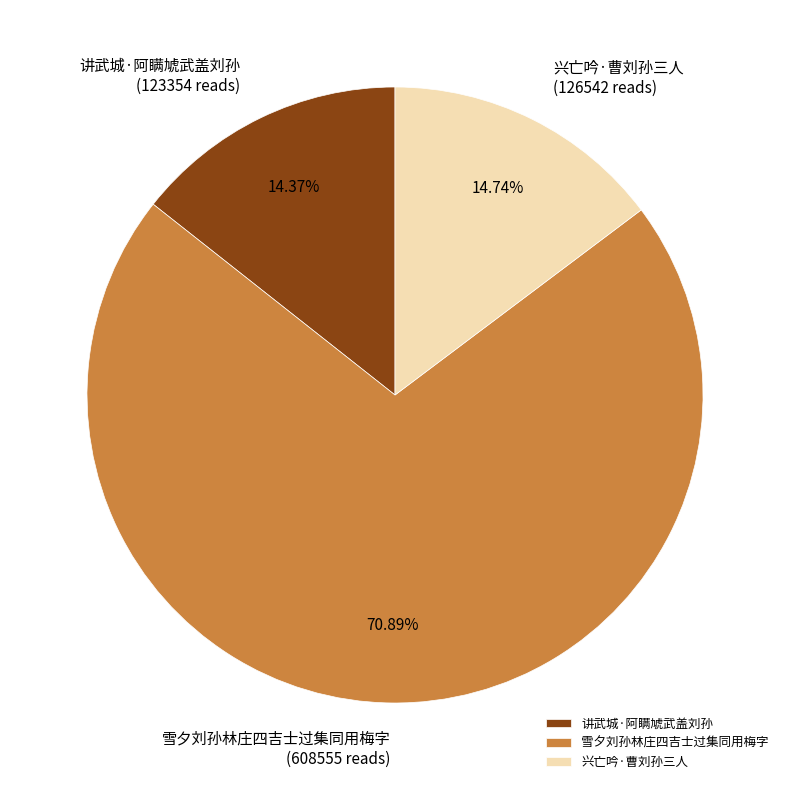

To the nearest percent, what portion does 雪夕刘孙林庄四吉士过集同用梅字 represent?

71%